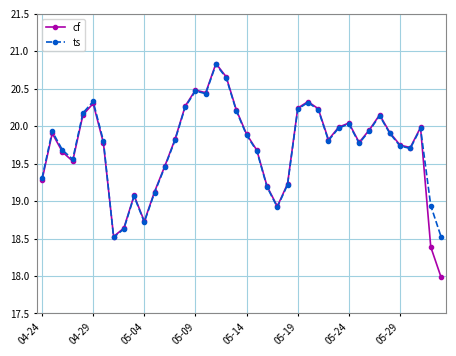

Which series has the largest range (max minus min)?

cf